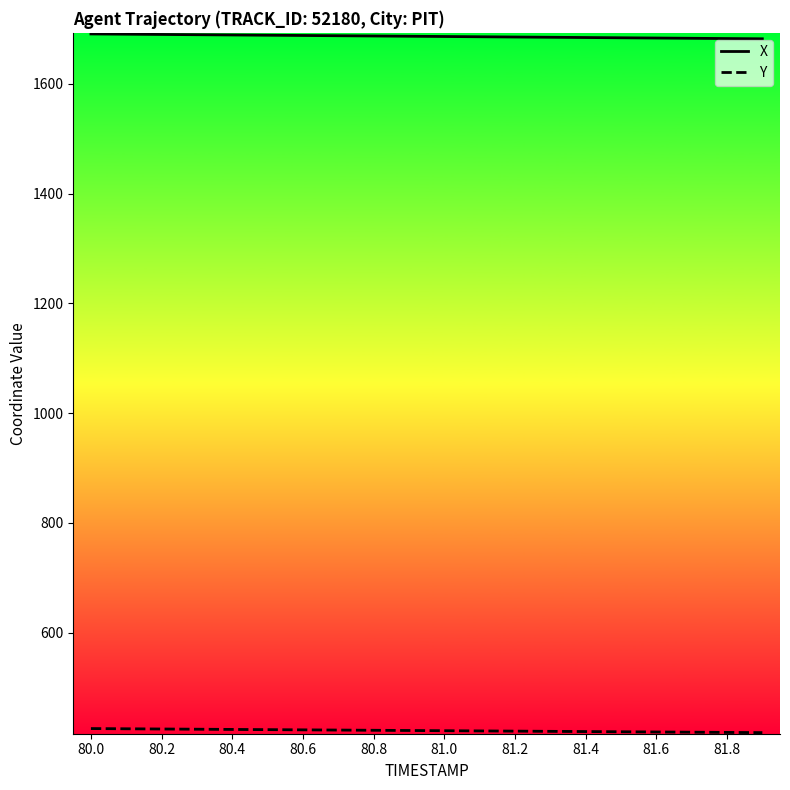

Which series has the largest total across all categories?

X